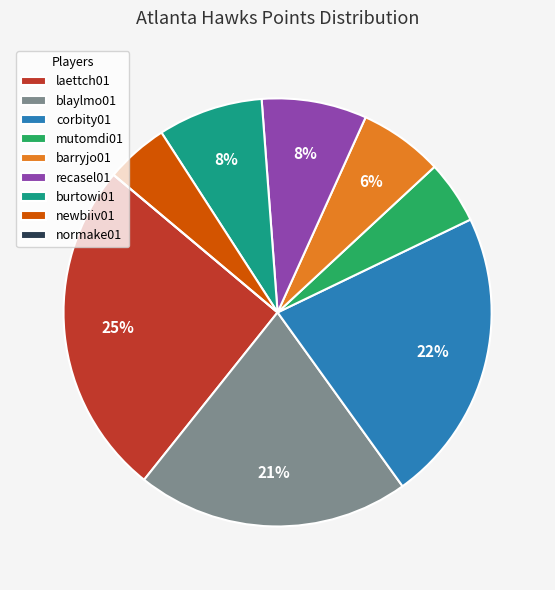

To the nearest percent, what percentage of the pie is recasel01?

8%